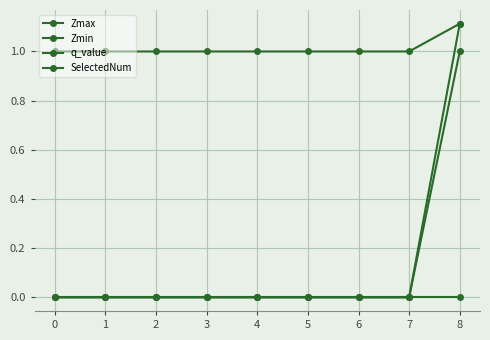

Does the chart display data point markers on the line(s)?

Yes